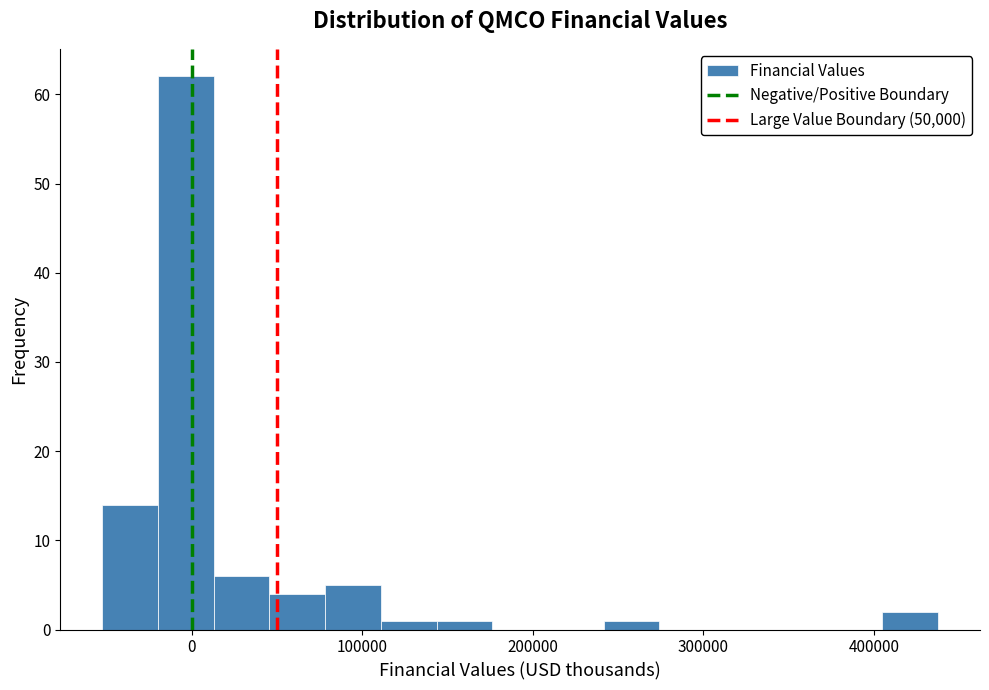

Around what value on the x-axis is the tallest bar? Give the approximate position of its centre, as read against the axis.

0